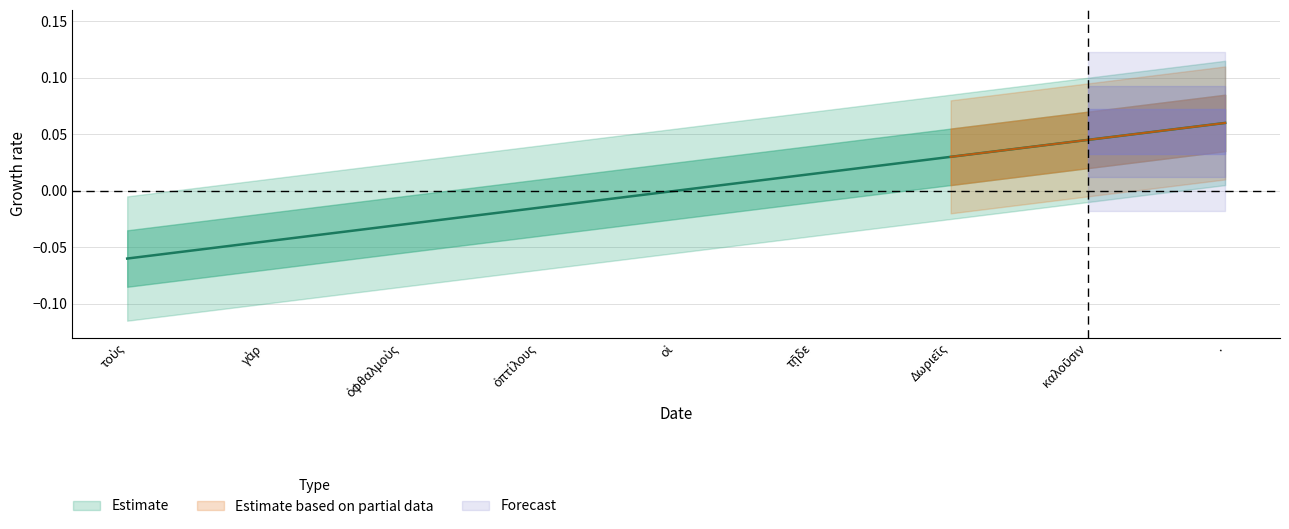

How many data points are above 0?

4